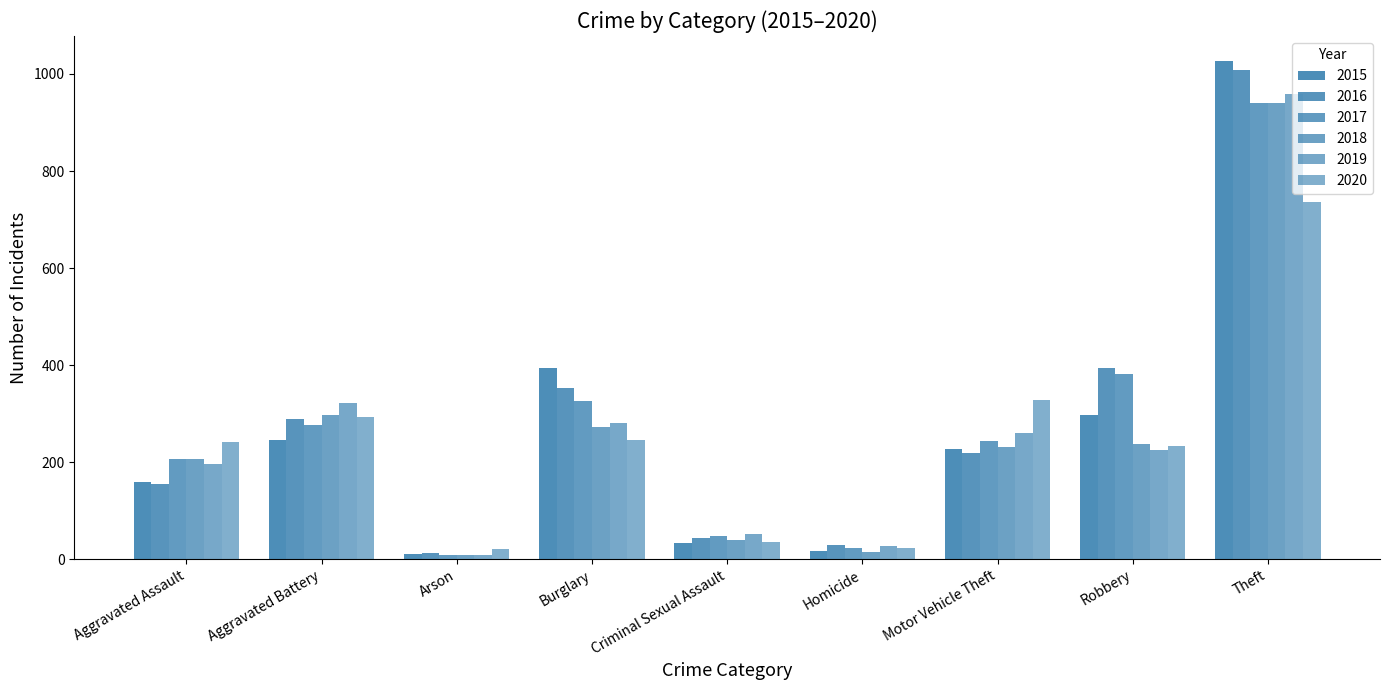

What position from the left is Theft?

9